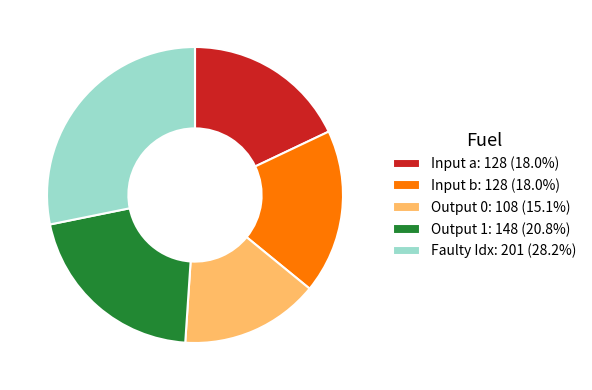

Is there any slice that represents more than half of the pie?

No